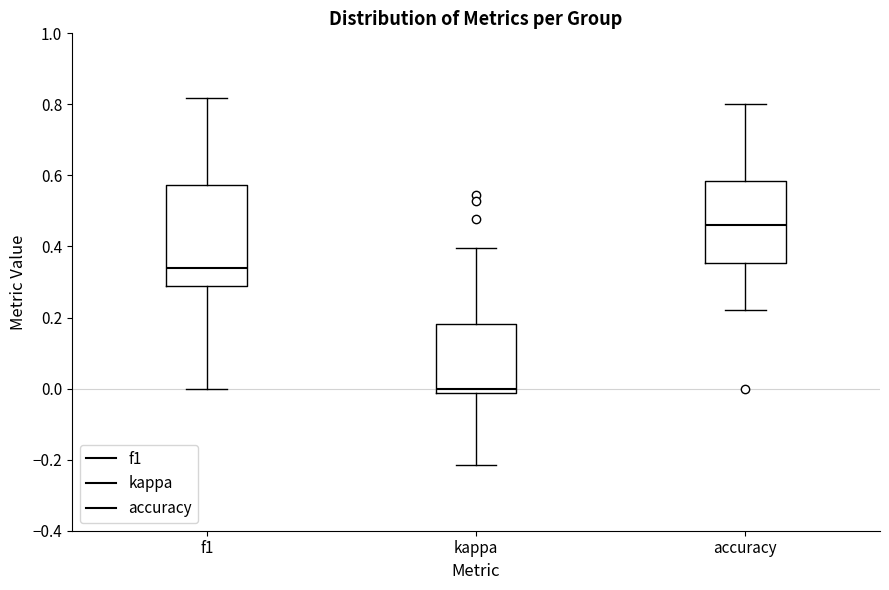

Reading left to right, transcribe this box plot: for each box, give where its median line is, the range the box spans, and where its two whiskers end, as read against the y-axis. The values are not printed on the chart, so give them approximately, as read against the axis.

f1: median 0.34, box 0.28 to 0.58, whiskers 0.00 to 0.82
kappa: median 0.00, box -0.02 to 0.18, whiskers -0.22 to 0.40
accuracy: median 0.46, box 0.36 to 0.58, whiskers 0.22 to 0.80